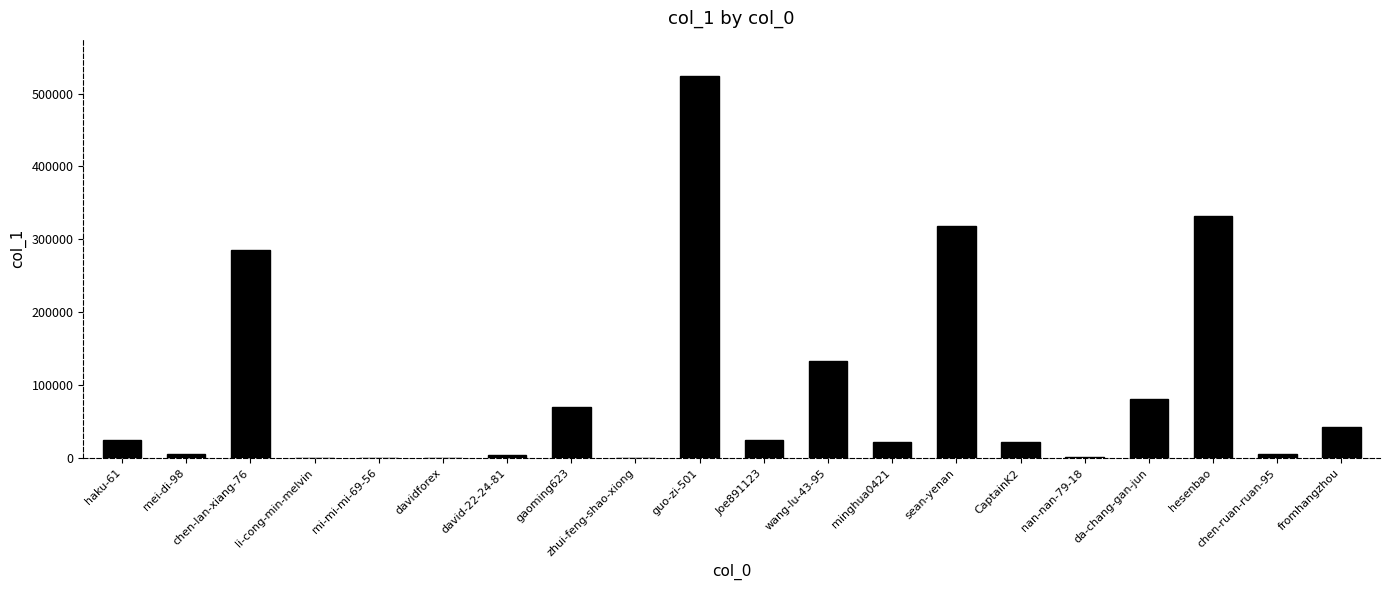

Approximately how many times larger is the value at haku-61 compared to wang-lu-43-95?

0.2